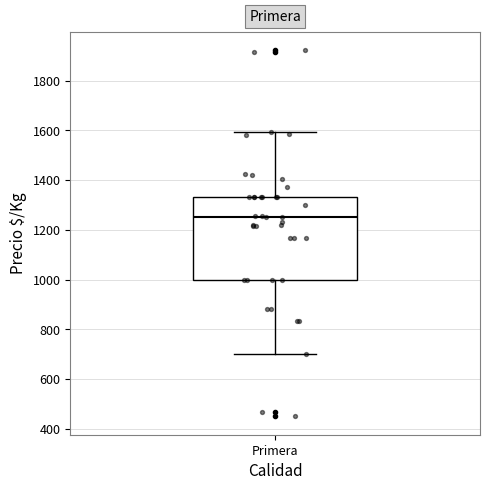

Where does the median line of the box for Primera sit on the y-axis? The values are not printed on the chart, so give them approximately, as read against the axis.

1260